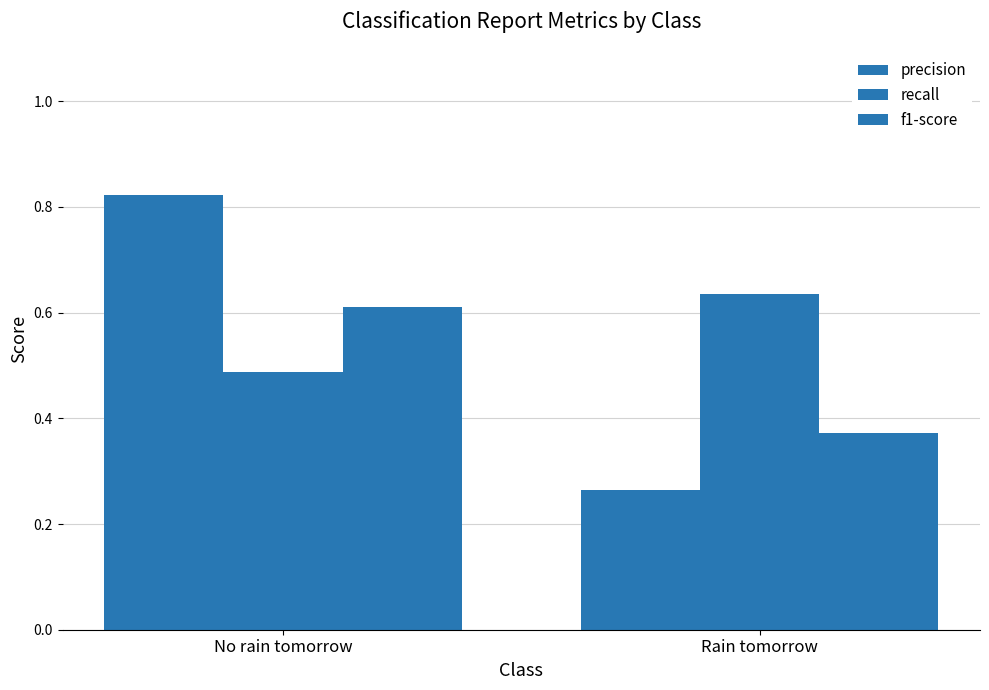

What position from the right is Rain tomorrow?

1